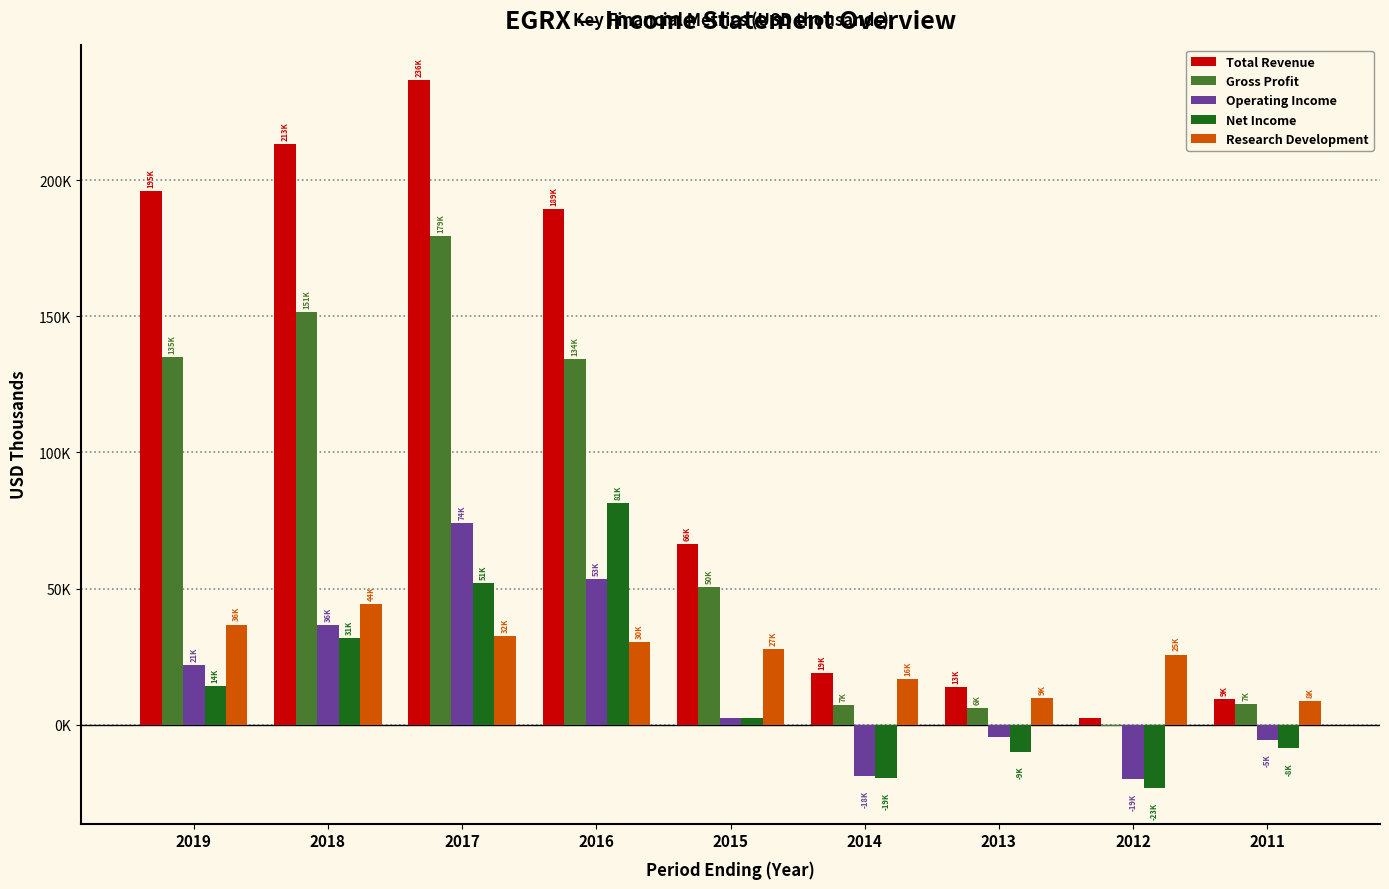

Reading right to left, what are all the values shown in this chart?

Total Revenue: 9500	2500	13700	19100	66200	189500	236700	213300	195900
Gross Profit: 7700	-600	6300	7400	50600	134200	179500	151400	135000
Operating Income: -5500	-19900	-4400	-18800	2600	53400	74000	36600	21800
Net Income: -8700	-23300	-9900	-19600	2600	81500	51900	31900	14300
Research Development: 8700	25800	9800	16800	27900	30300	32600	44400	36800